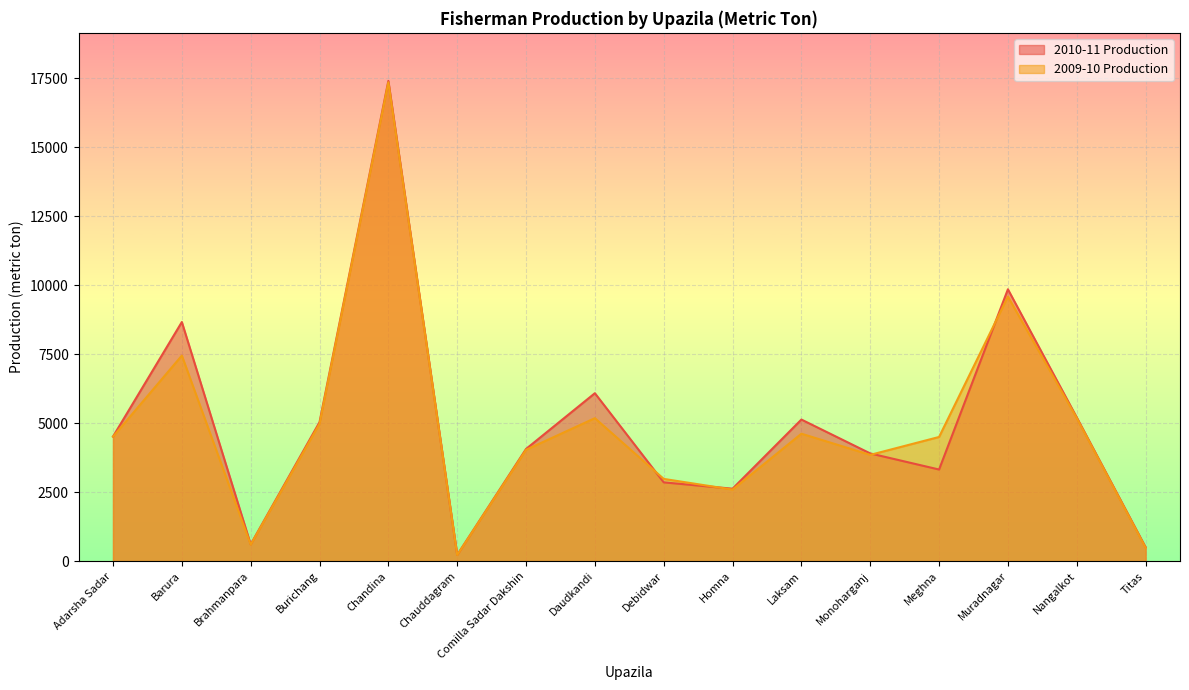

What is the value of the 2010-11 Production point at the 11th from the left?

5132